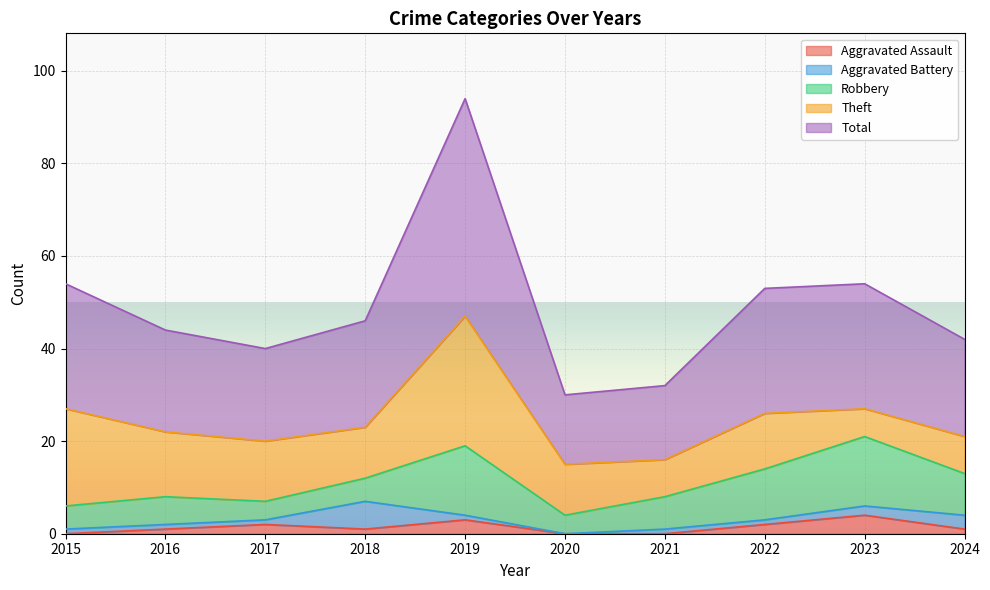

Rank the series at 2019 from lowest to highest value.

Aggravated Battery, Aggravated Assault, Robbery, Theft, Total